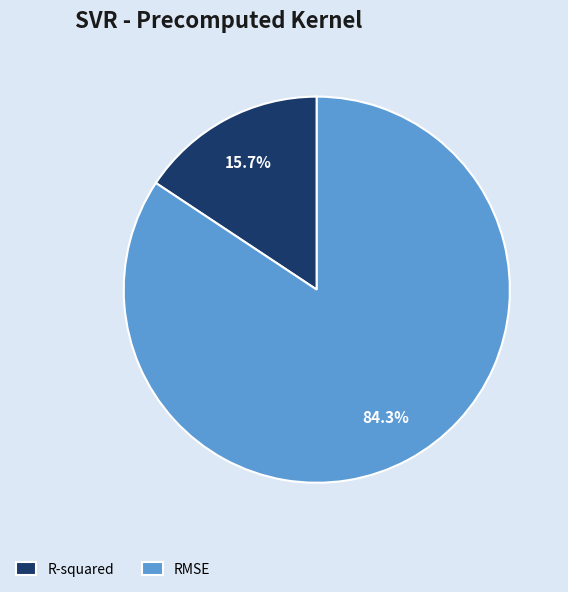

How many slices are in this pie chart?

2